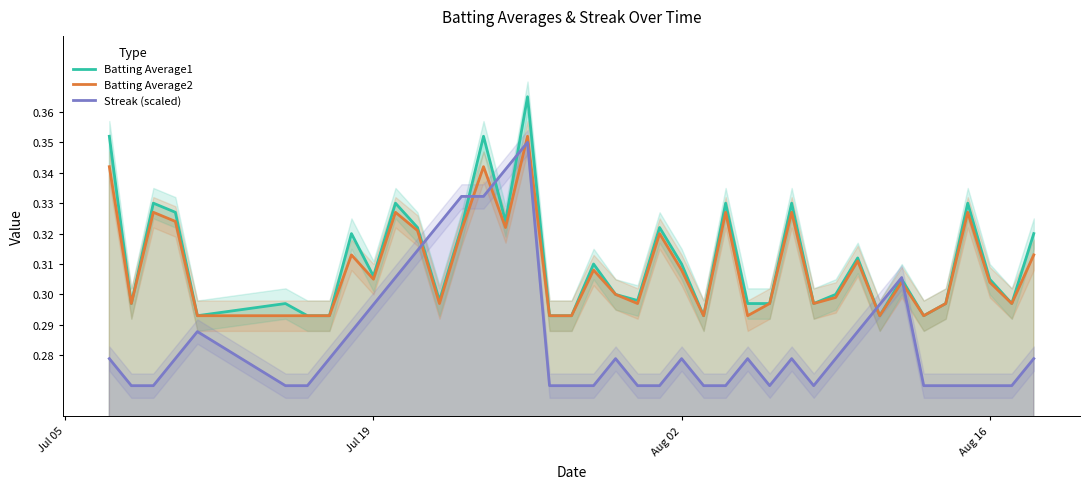

What is the maximum value shown in the chart?

0.4